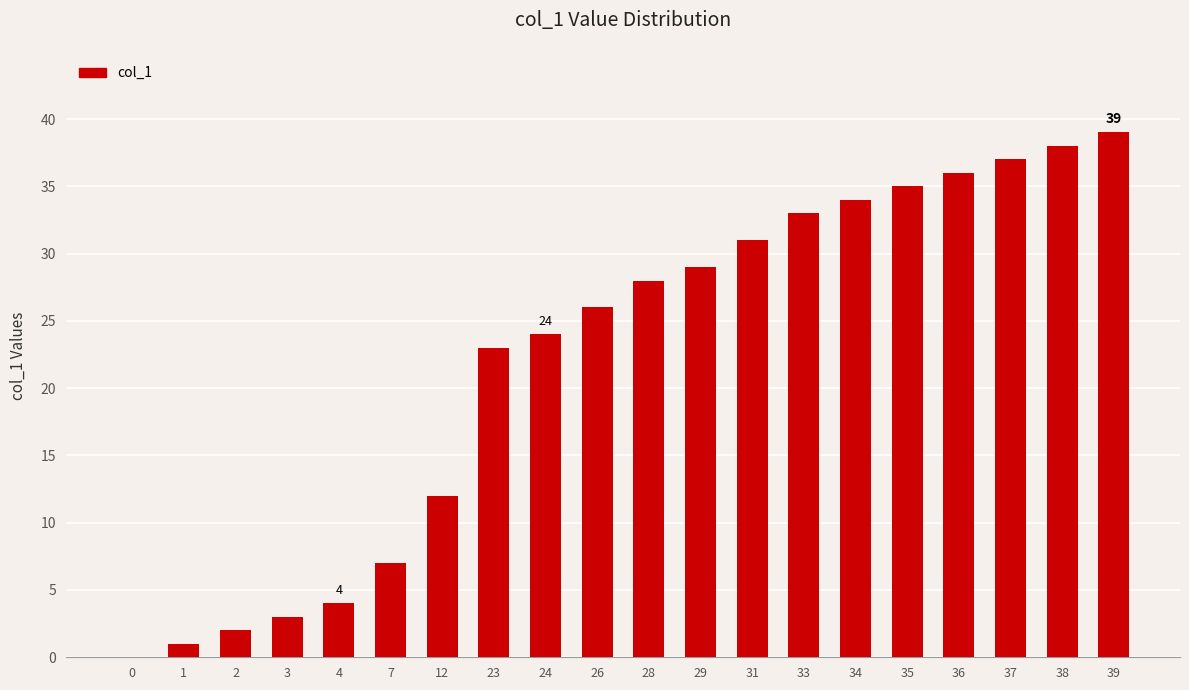

What is the change in value from 26 to 35?

+9